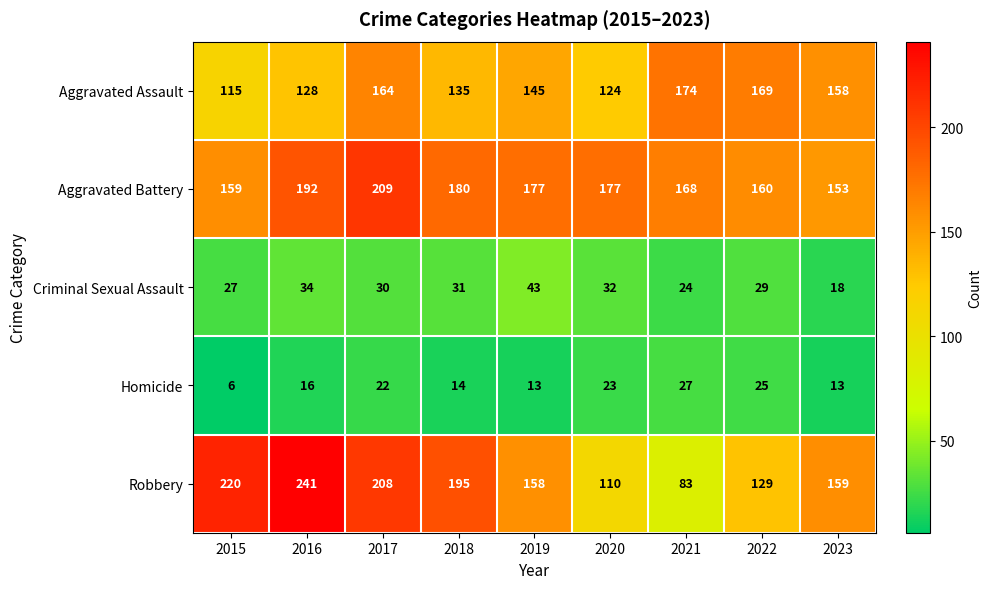

Where does the Aggravated Battery series first go above 177?

2016